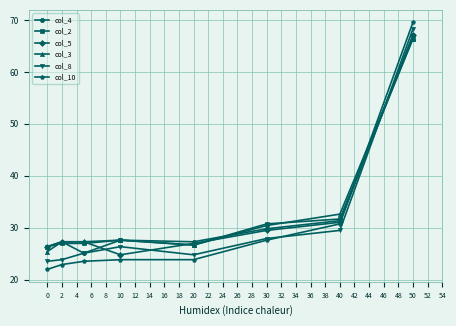

How many times do col_8 and col_5 cross each other?

3